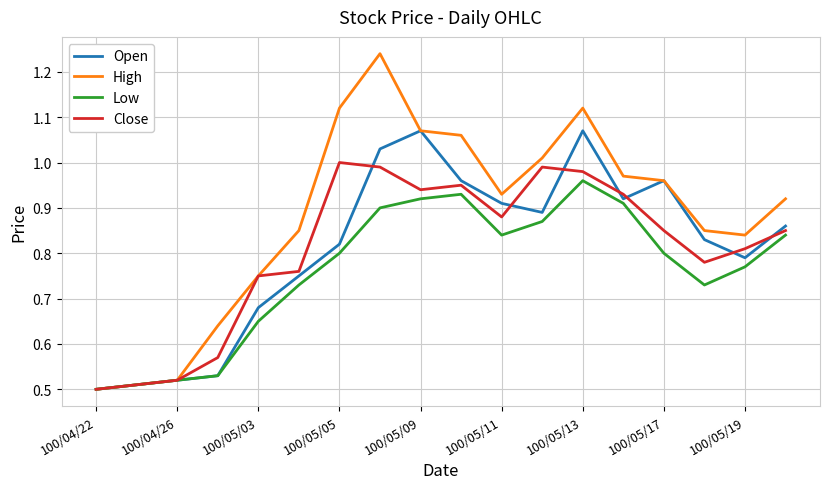

Rank the series by their maximum value, from lowest to highest.

Low, Close, Open, High